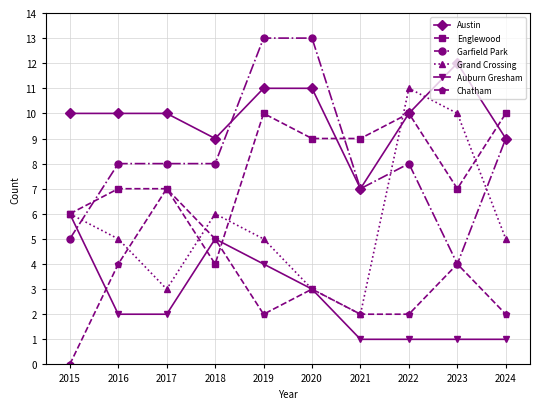

How many distinct data groups are displayed?

6